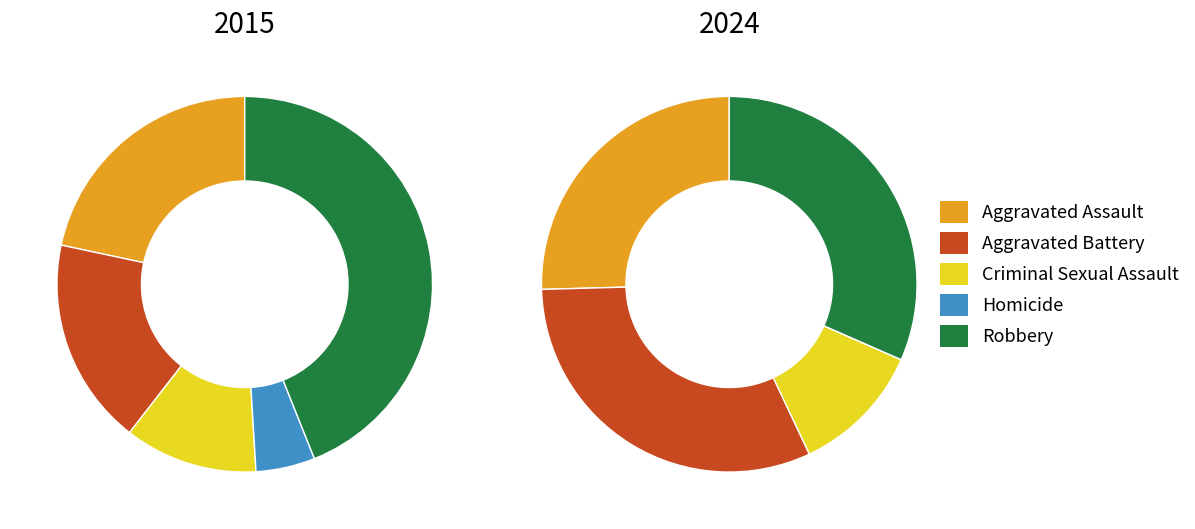

What portion of the pie excludes Homicide?

94.9%